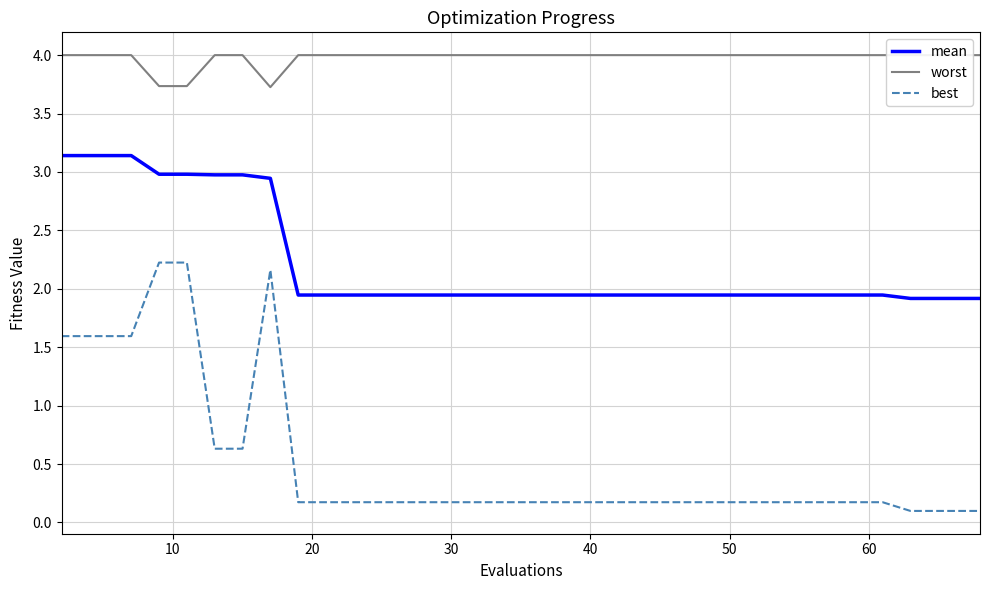

What is the maximum value for mean?

3.1